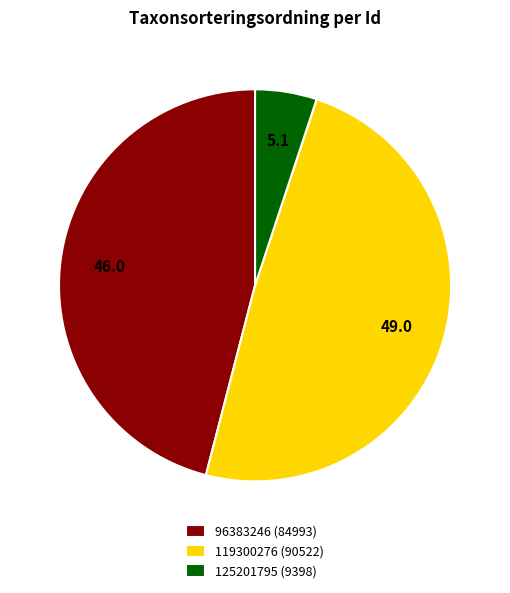

Is the sum of 125201795 (9398) and 96383246 (84993) greater than half?

Yes